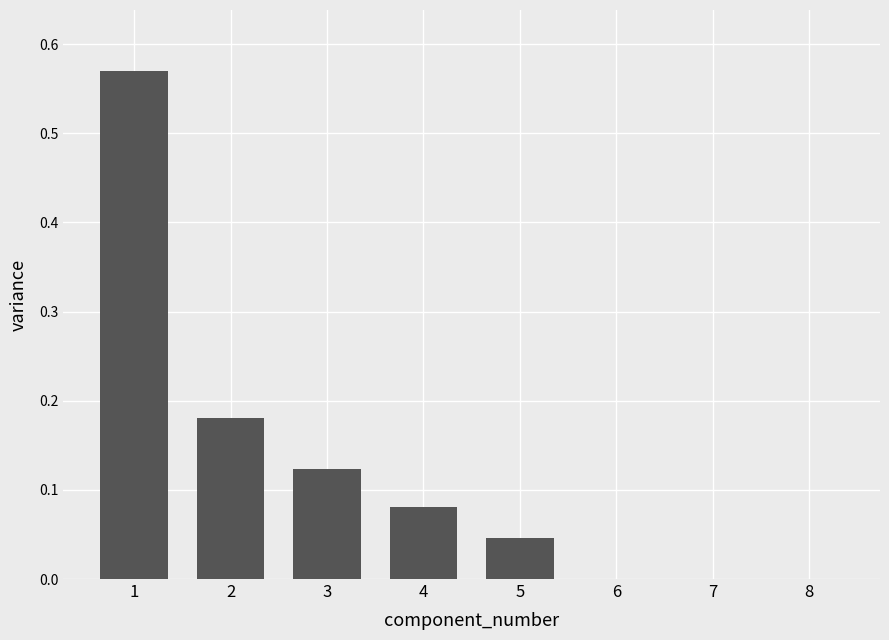

What is the change in value from 1 to 5?

-0.5